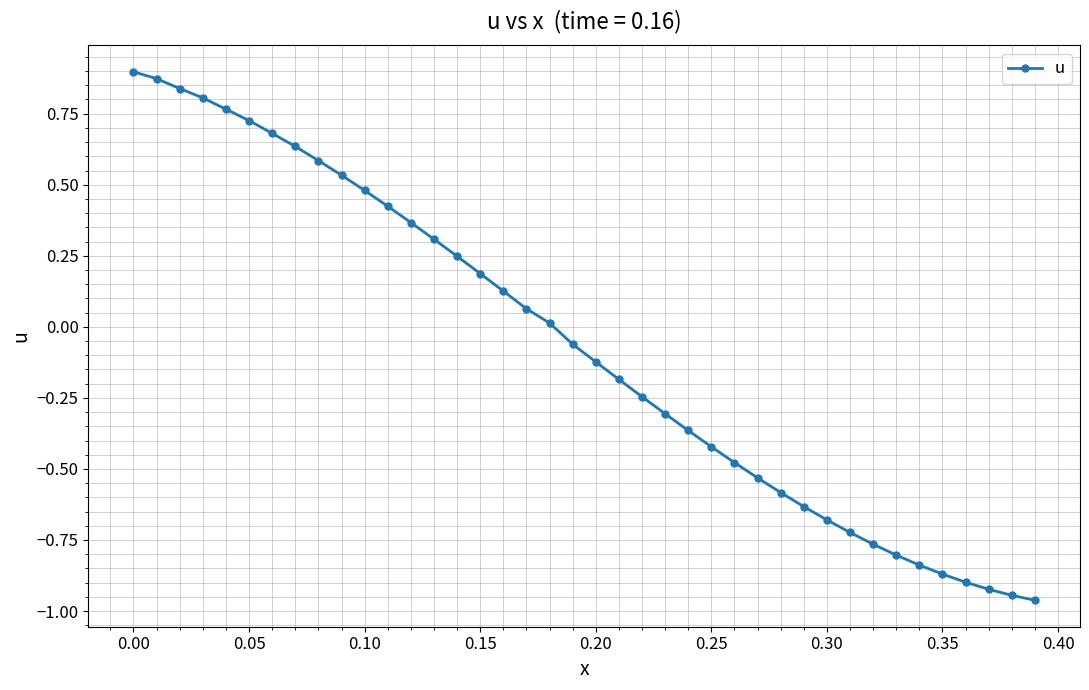

What is the difference between the maximum and minimum values?

1.9